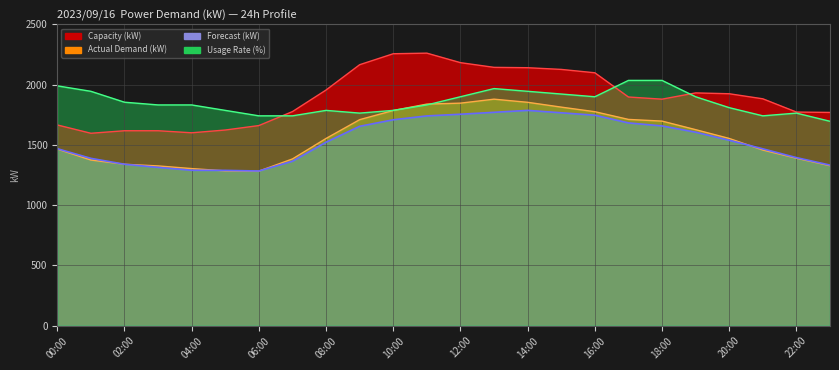

What is the lowest value of the Forecast (kW) series?

1284.0